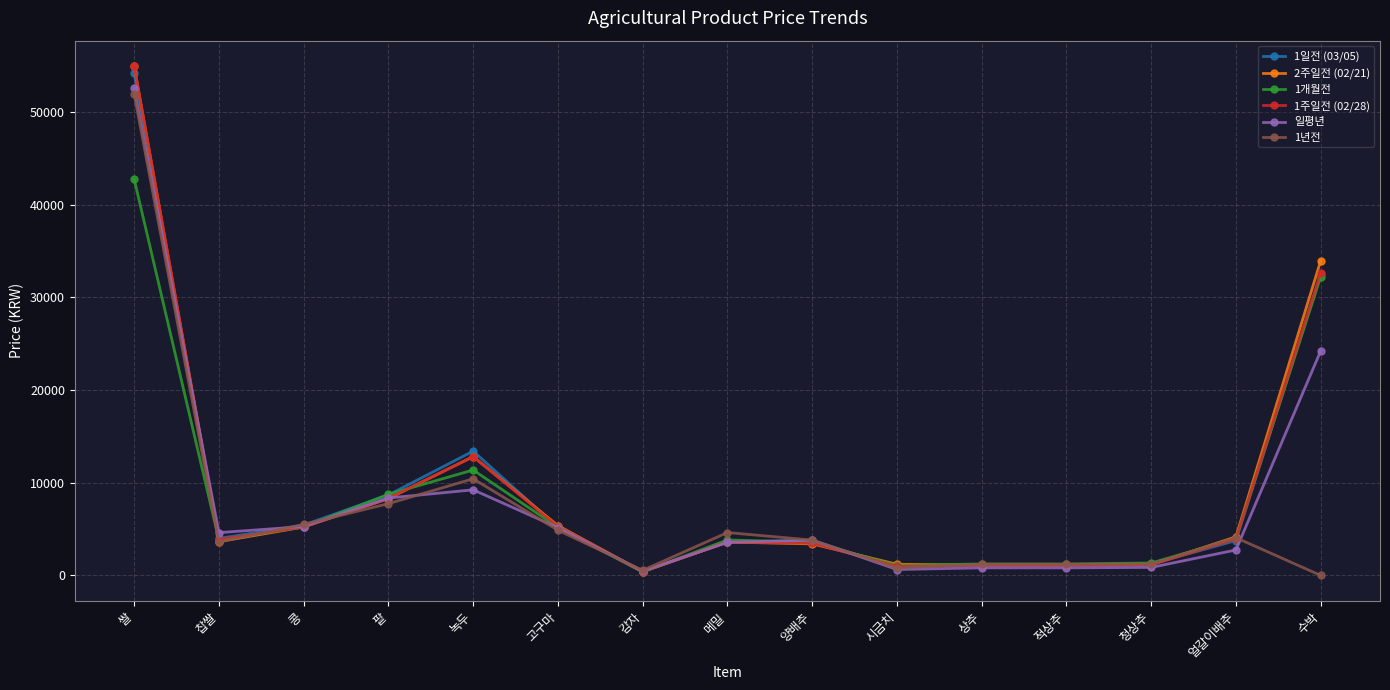

At which category is the sum across all series the highest?

쌀